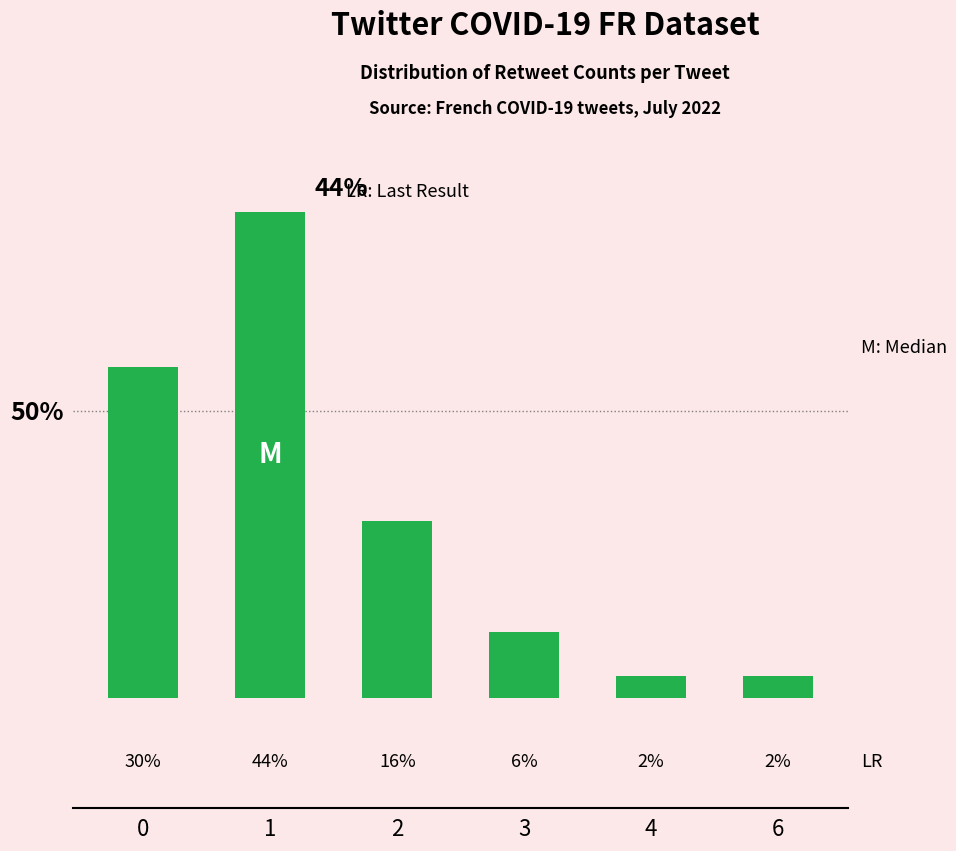

Are the bars horizontal?

No